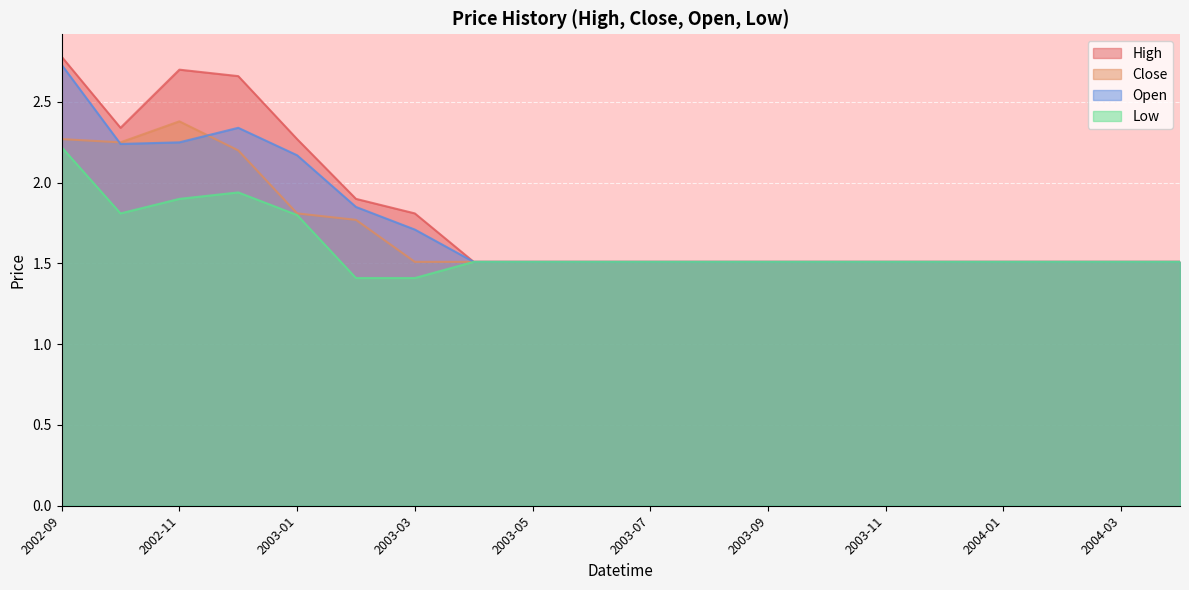

In Close, how many points are higher than both neighbors (excluding endpoints)?

1